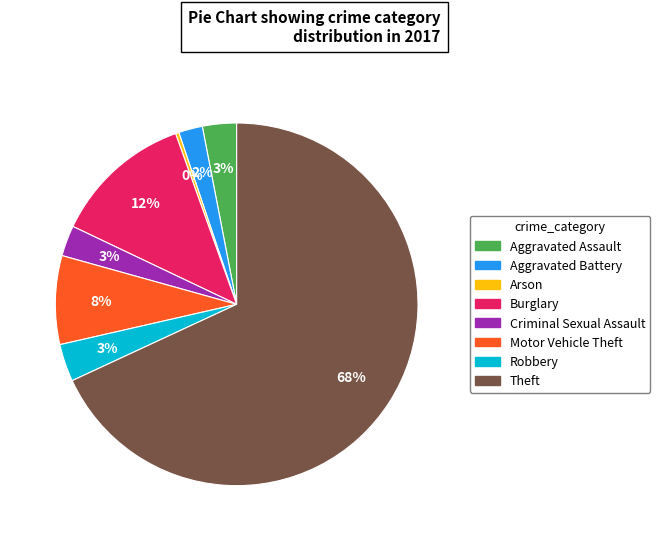

To the nearest percent, what portion does Burglary represent?

12%